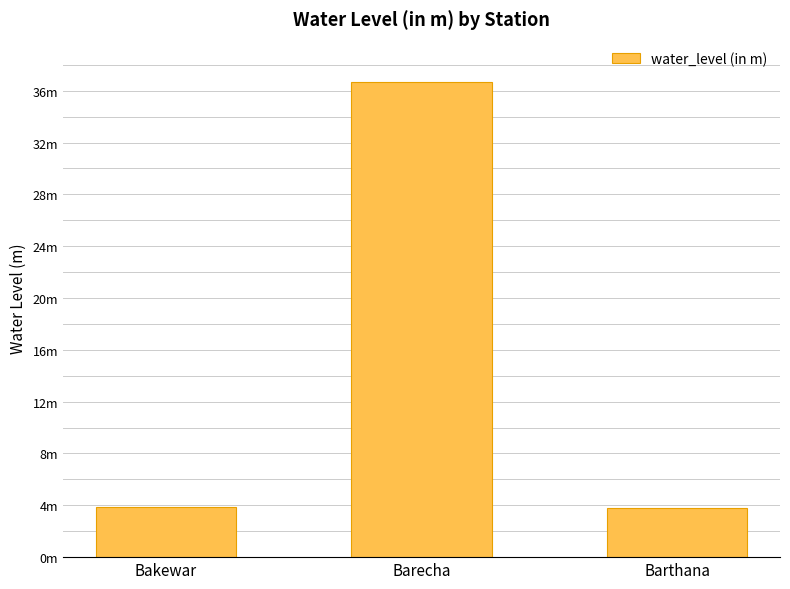

Does the chart contain any negative values?

No